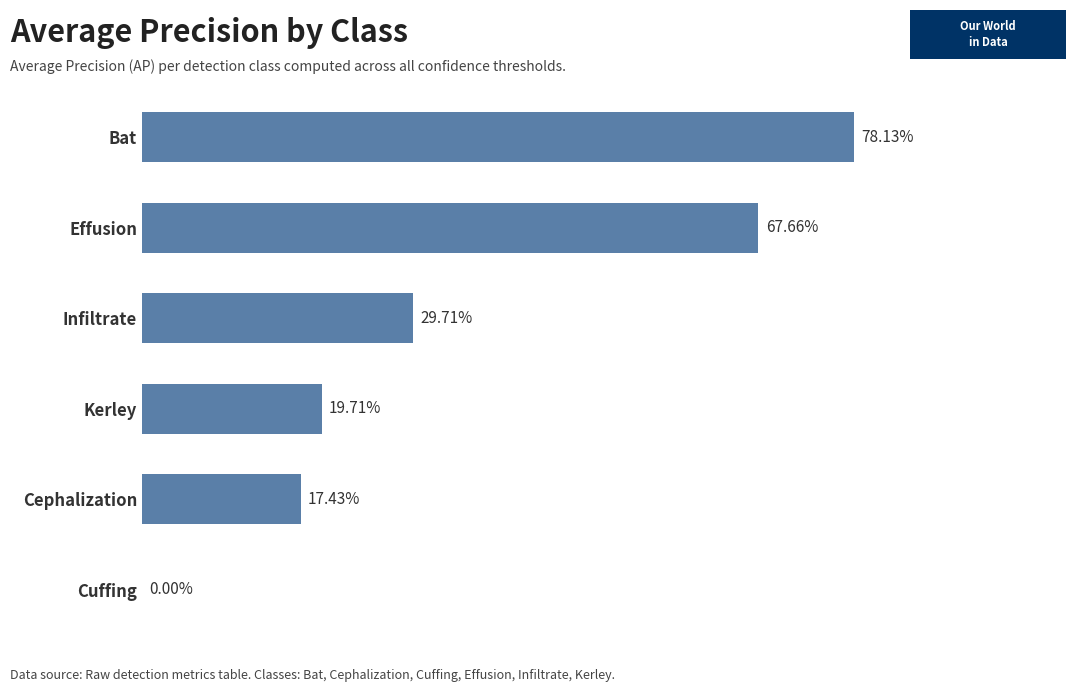

How many values are between 0 and 1?

6